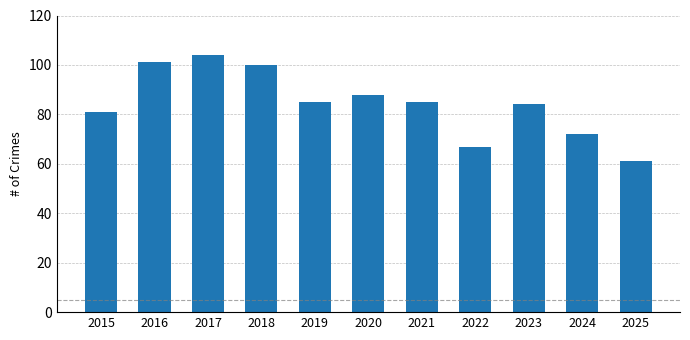

Which has a higher value, 2024 or 2016?

2016